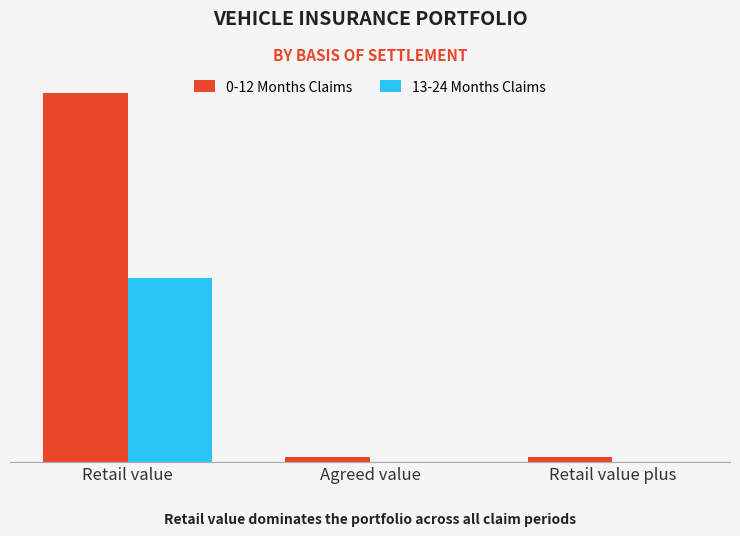

What position from the left is Retail value?

1